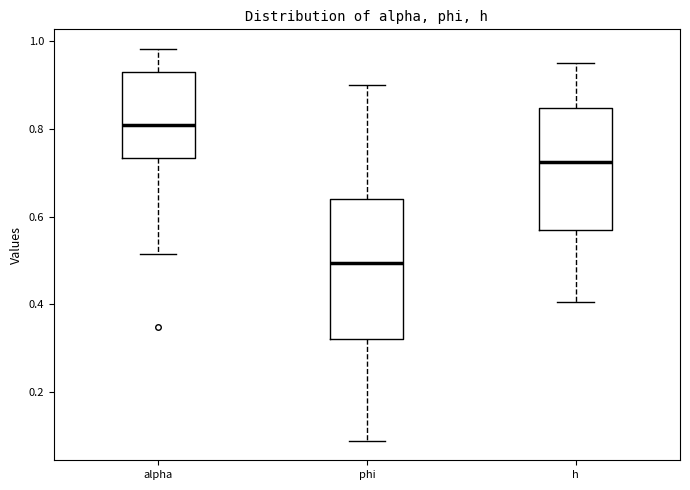

Which box has the lowest median line?

phi